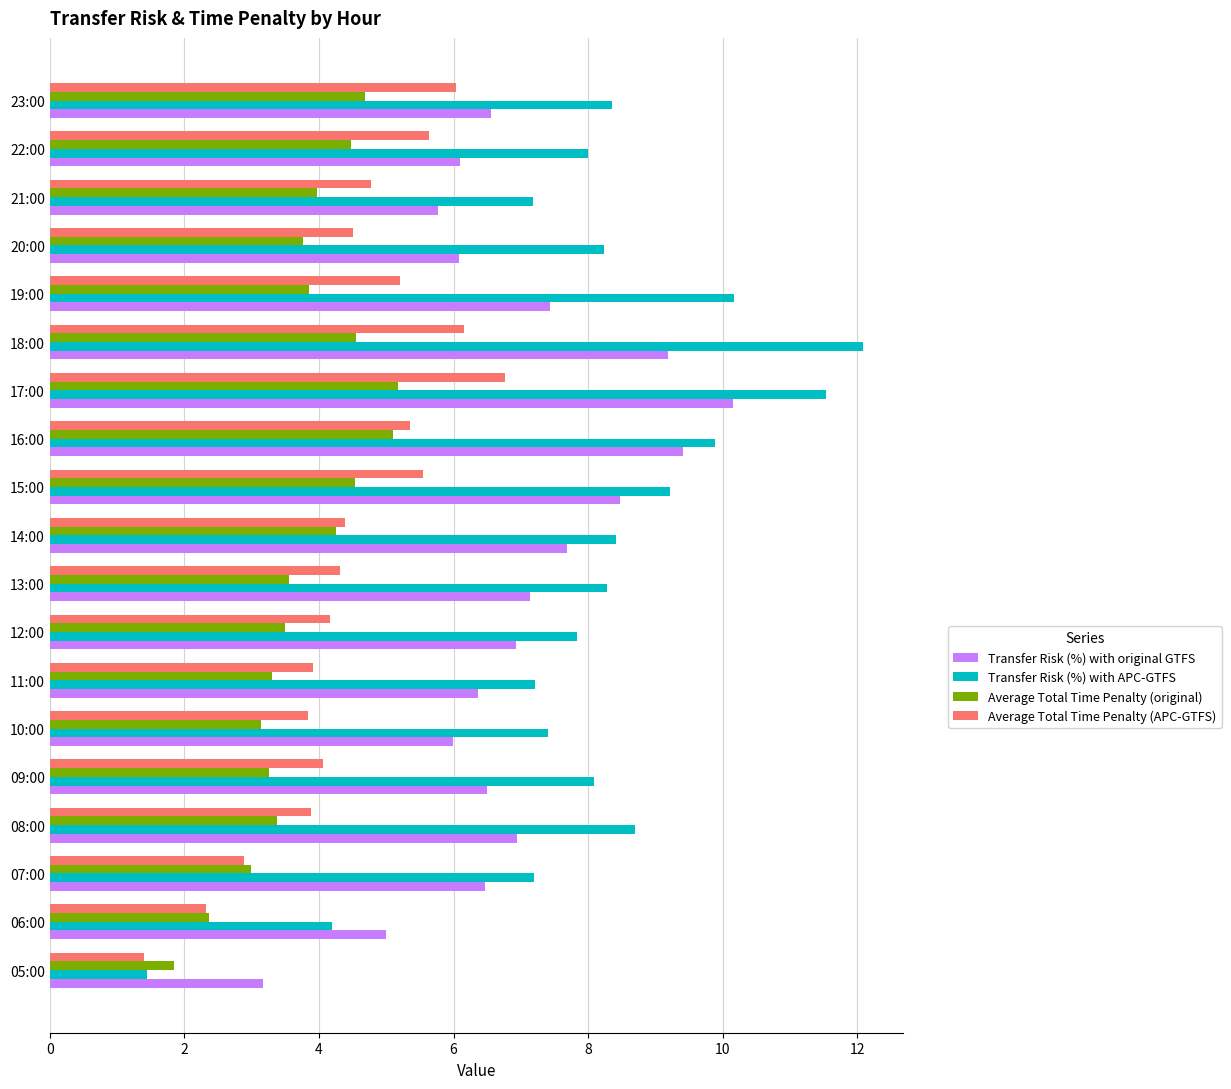

True or false: Average Total Time Penalty (APC-GTFS) has a value of 6.0 at 23:00.

True